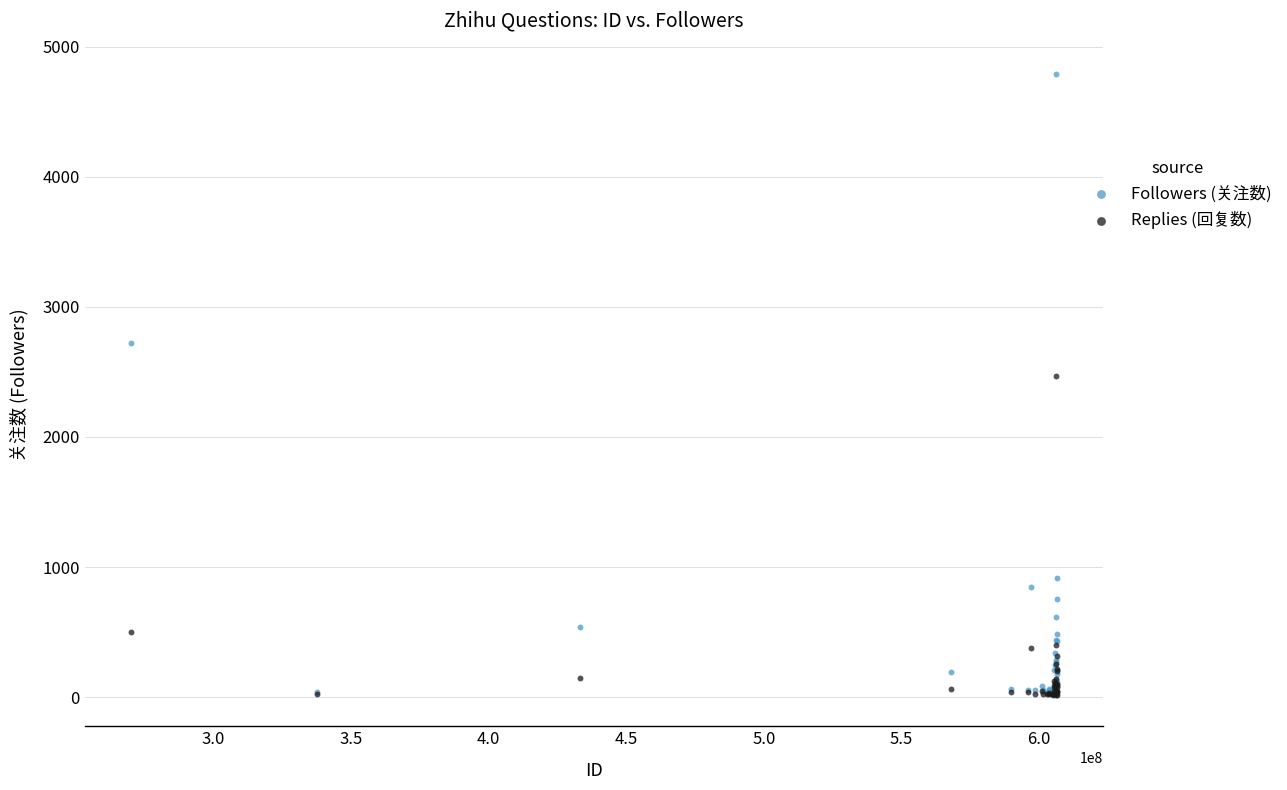

Across all series, what Y value is closest to 2403?

2466